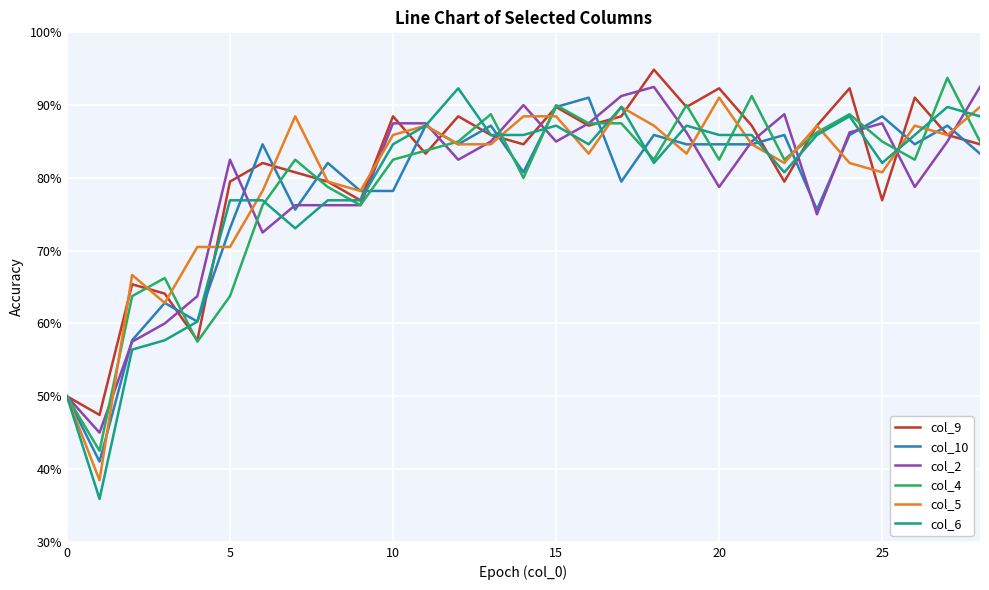

What are all the series names shown in the legend?

col_9, col_10, col_2, col_4, col_5, col_6